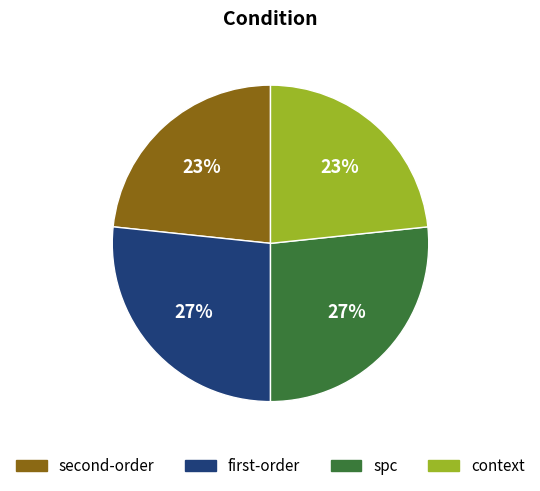

Between spc and context, which is larger?

spc